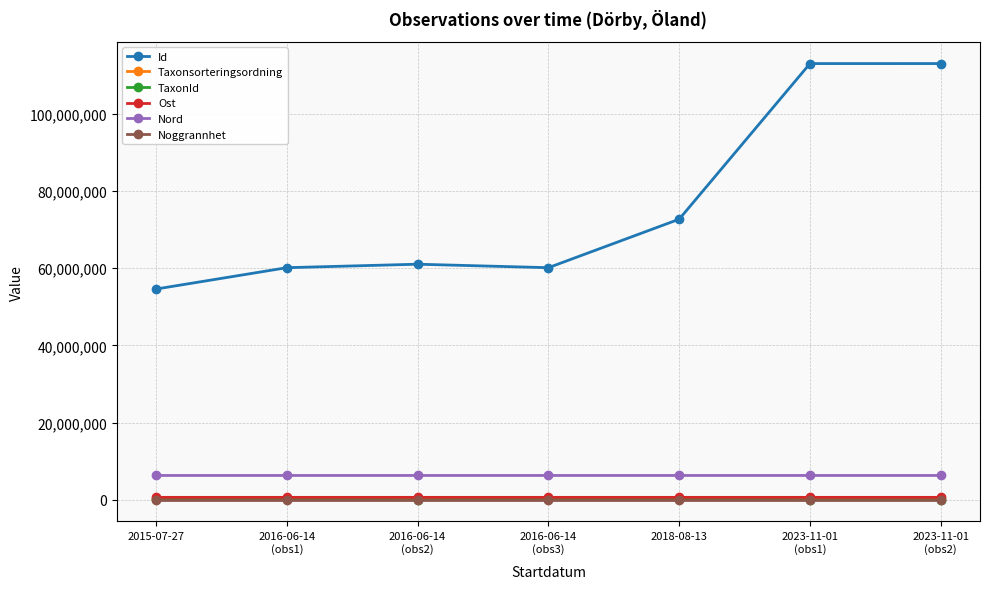

In Id, how many points are lower than both neighbors (excluding endpoints)?

1